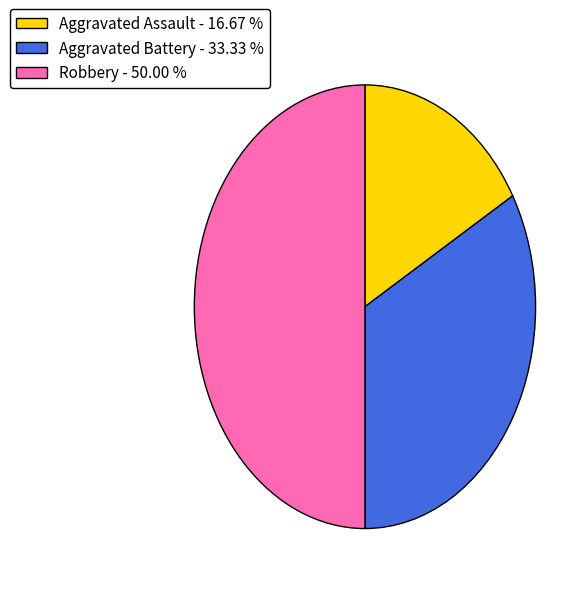

What is the ratio of the value at Robbery - 50.00 % to the value at Aggravated Assault - 16.67 %?

3.0